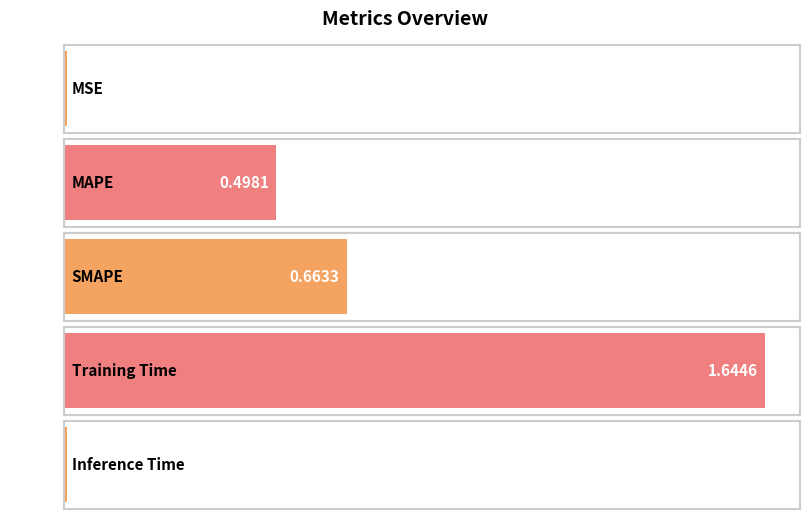

What is the greatest value displayed?

1.6